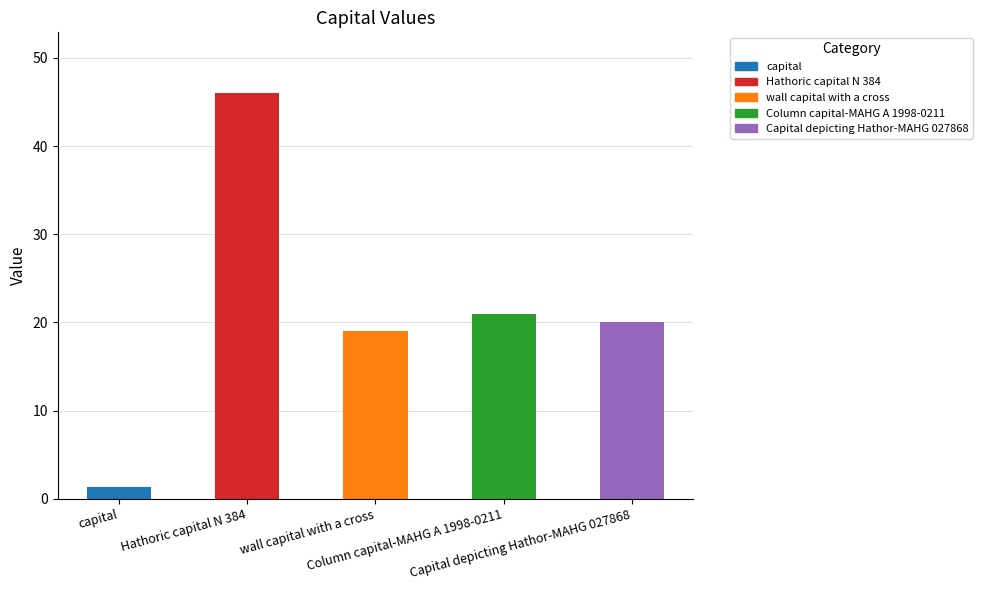

The chart shows a value of 21.0 at Column capital-MAHG A 1998-0211. True or false?

True